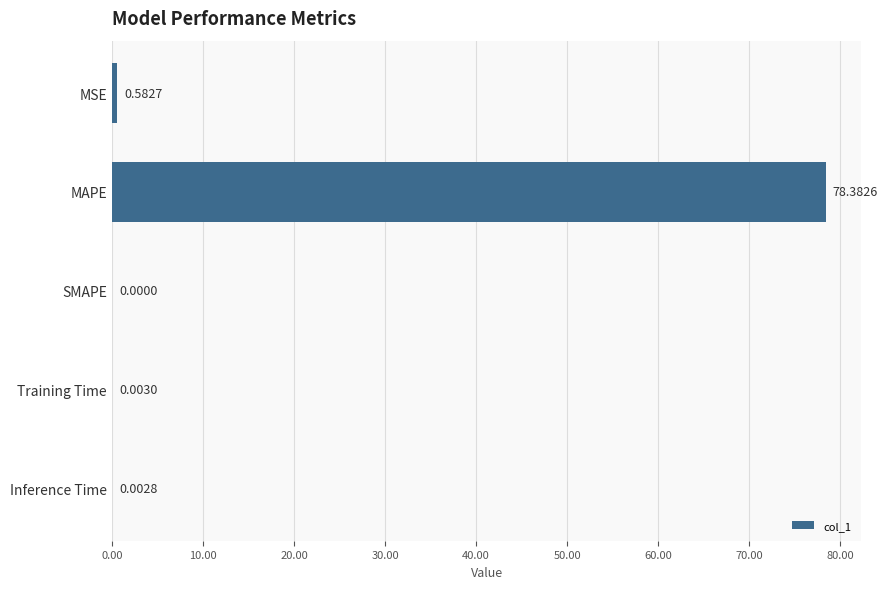

How many data points does each series have?

5